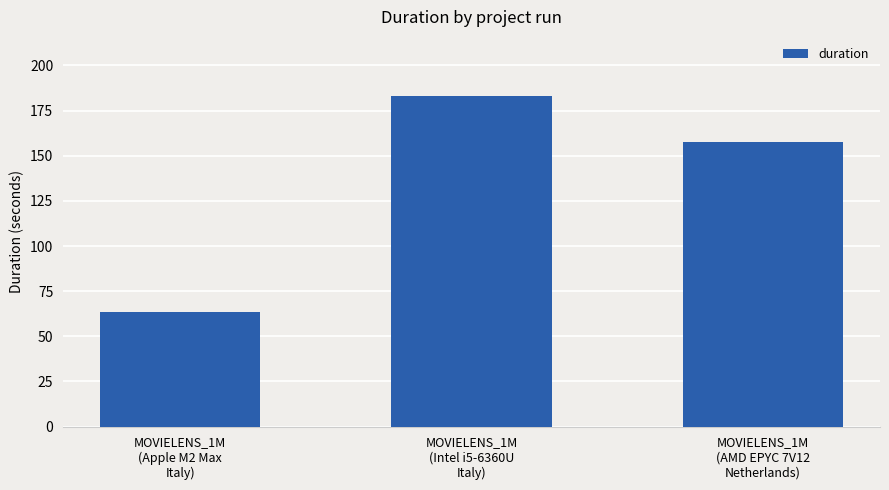

Approximately how many times larger is the value at MOVIELENS_1M
(Apple M2 Max
Italy) compared to MOVIELENS_1M
(AMD EPYC 7V12
Netherlands)?

0.4